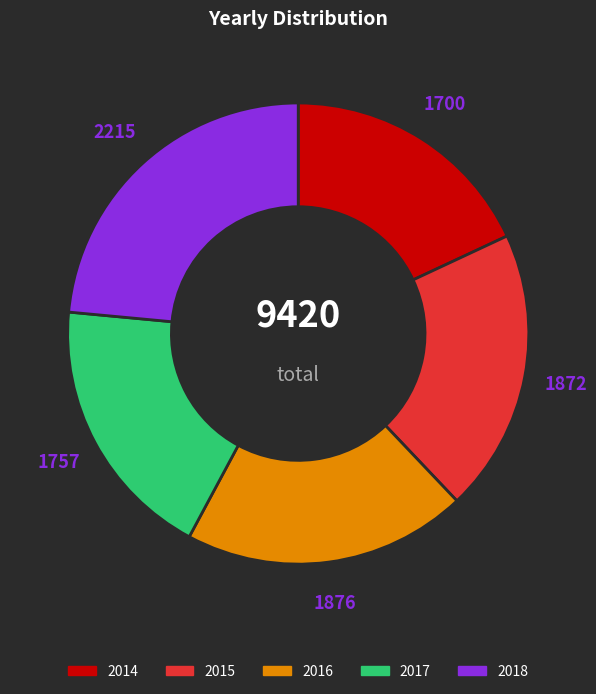

Is there a majority slice in this chart?

No